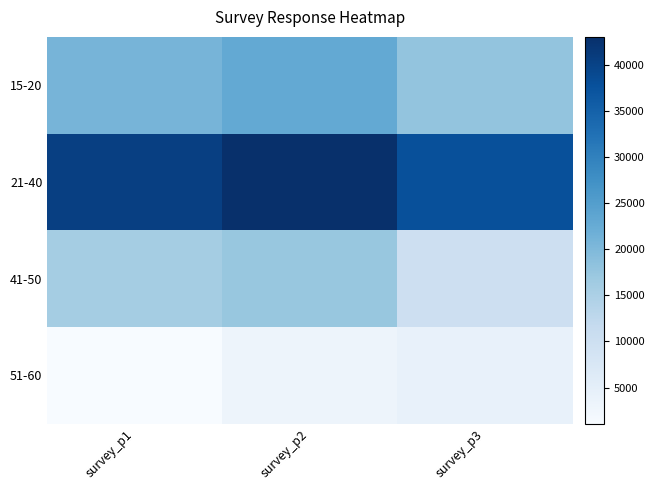

What is the minimum value shown in the chart?

1090